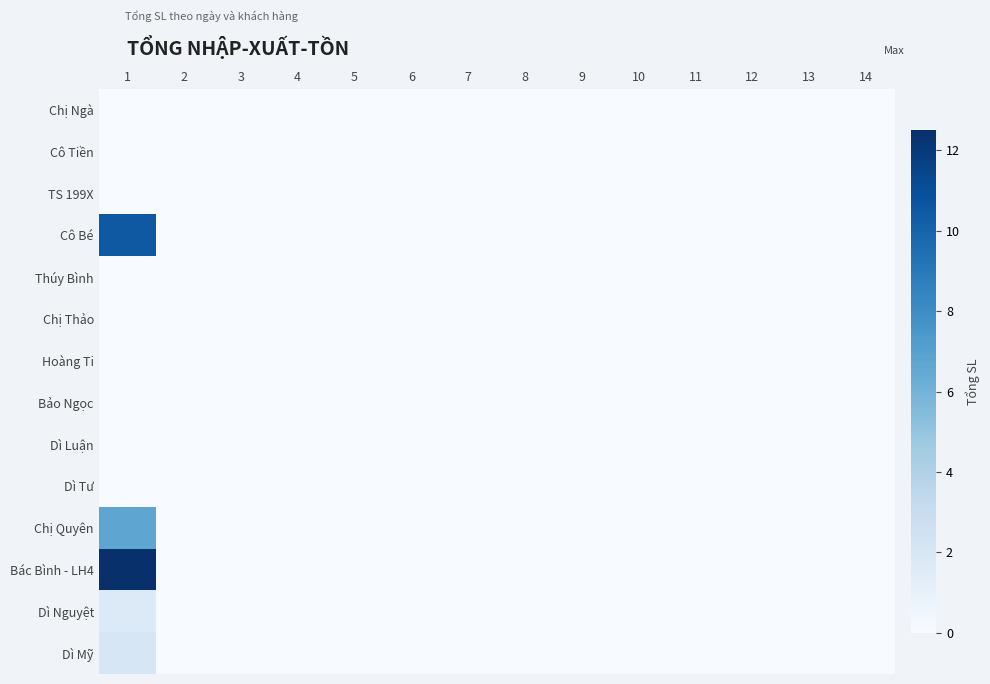

How many distinct data groups are displayed?

14